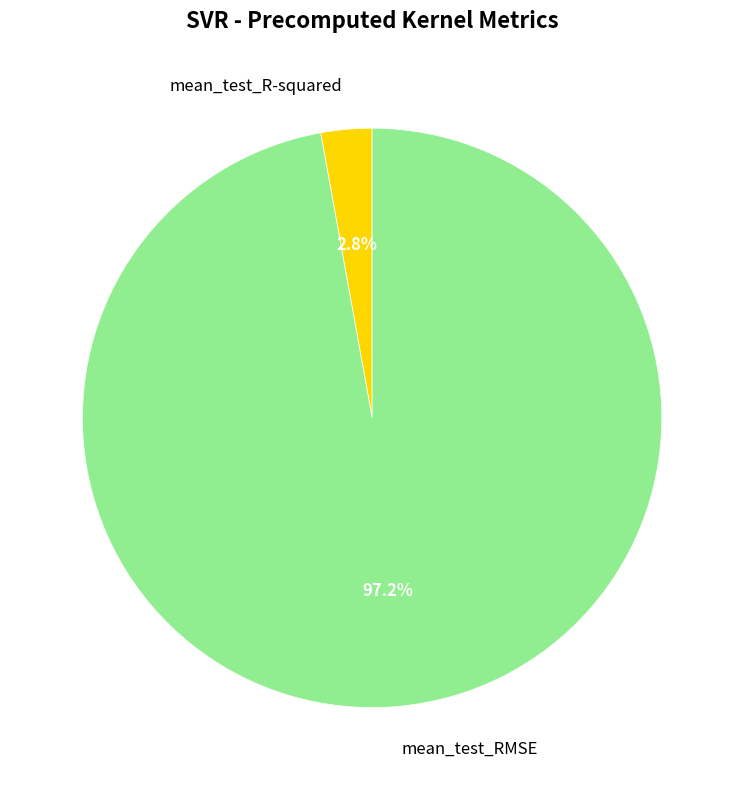

What percentage is the mean_test_R-squared slice, to the nearest percent?

3%